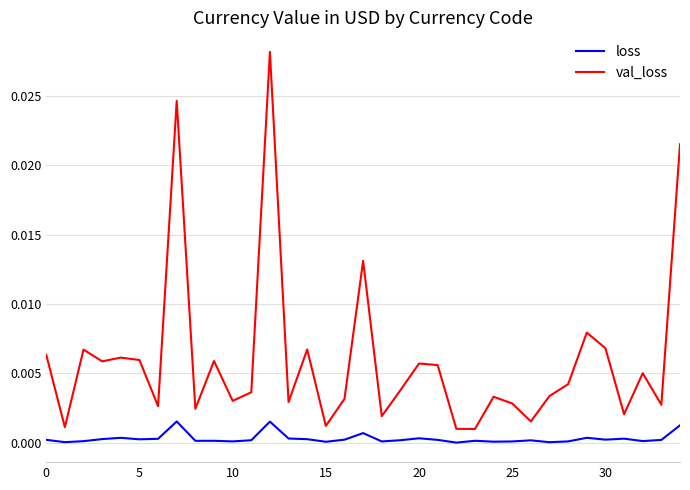

List the series in order of their overall mean, lowest first.

loss, val_loss